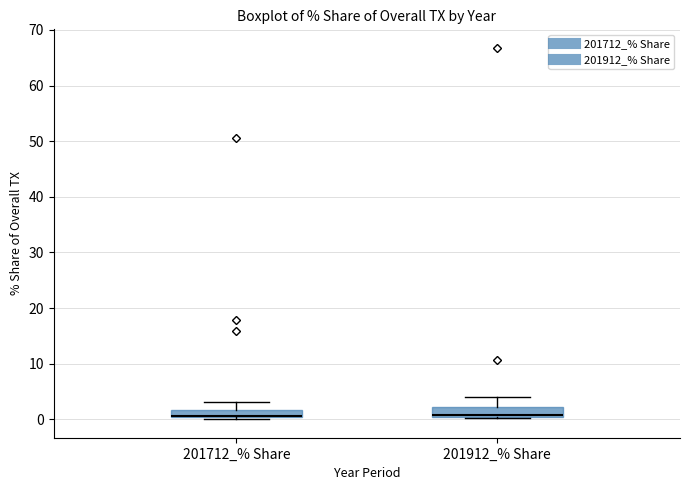

Where is the lower edge of the box for 201712_% Share on the y-axis? The values are not printed on the chart, so give them approximately, as read against the axis.

0